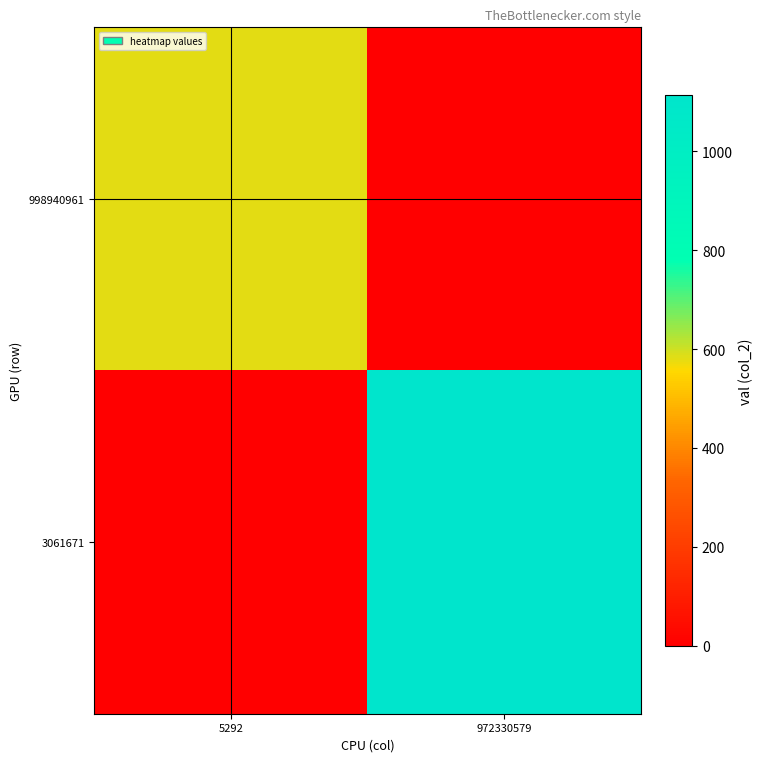

Rank the series by their average value, from lowest to highest.

998940961, 3061671